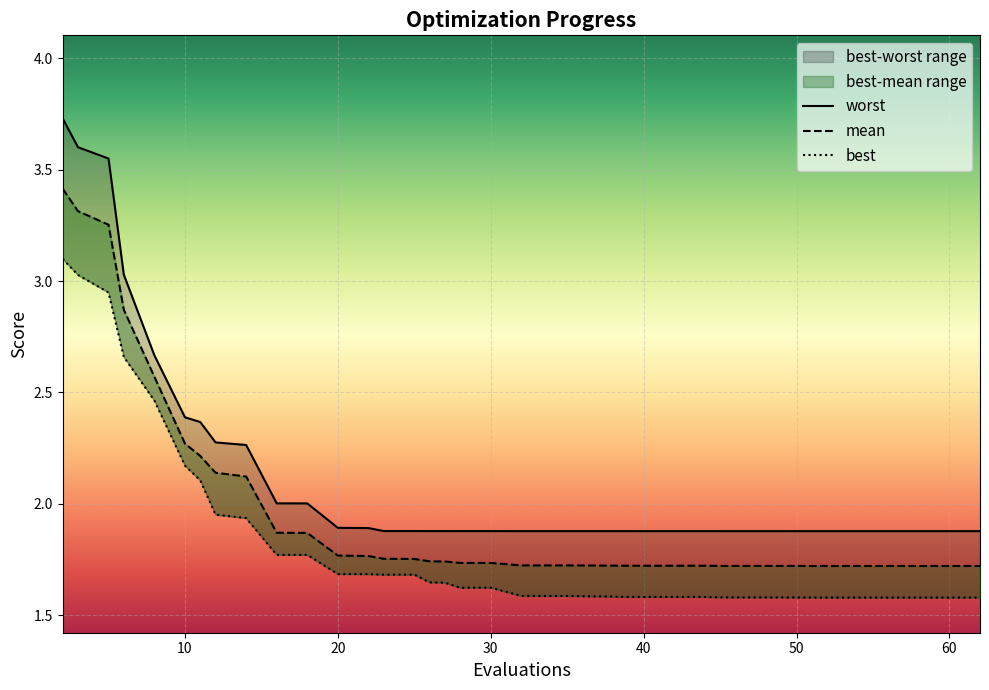

What is the average value of the mean series?

2.0